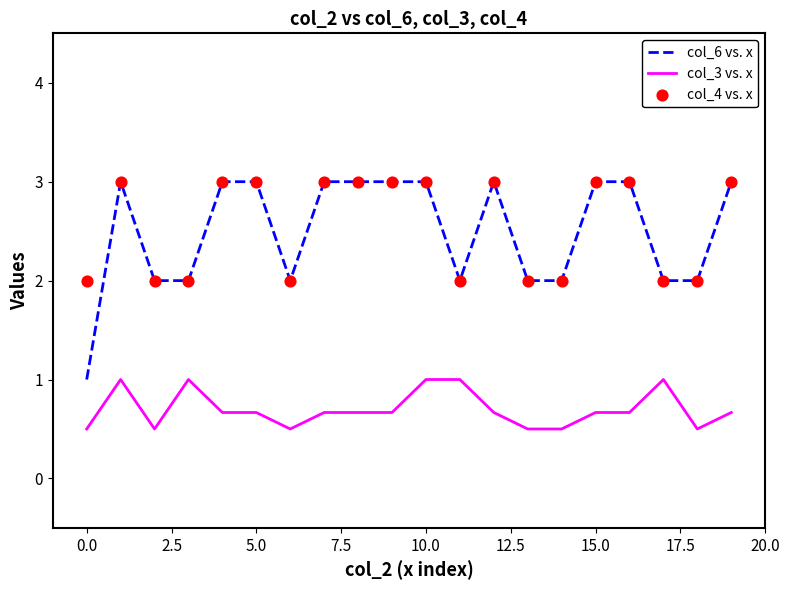

The col_6 vs. x series shows 1.3 at 5.0. True or false?

False